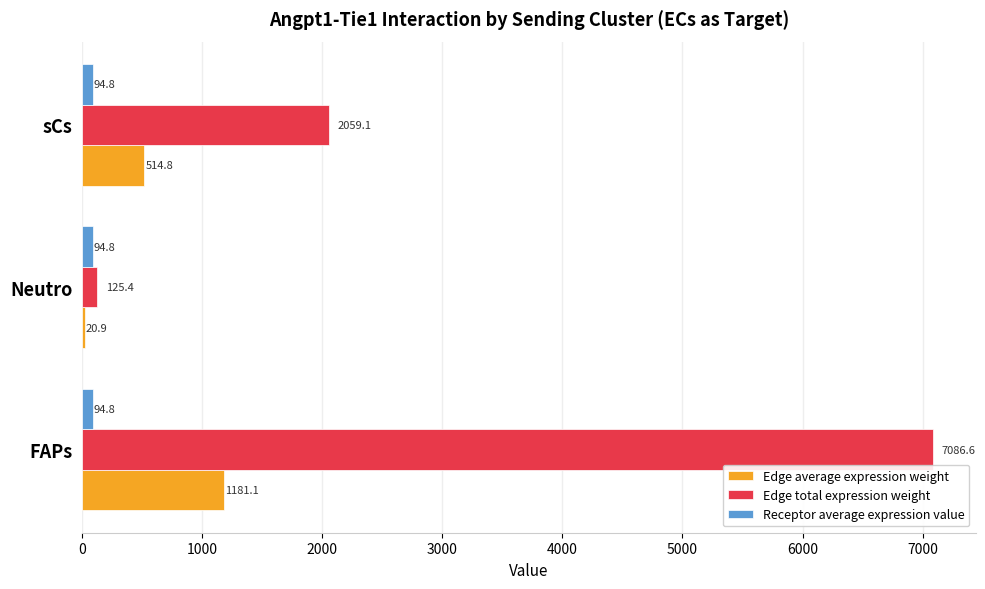

Which series changed the most between FAPs and Neutro?

Edge total expression weight